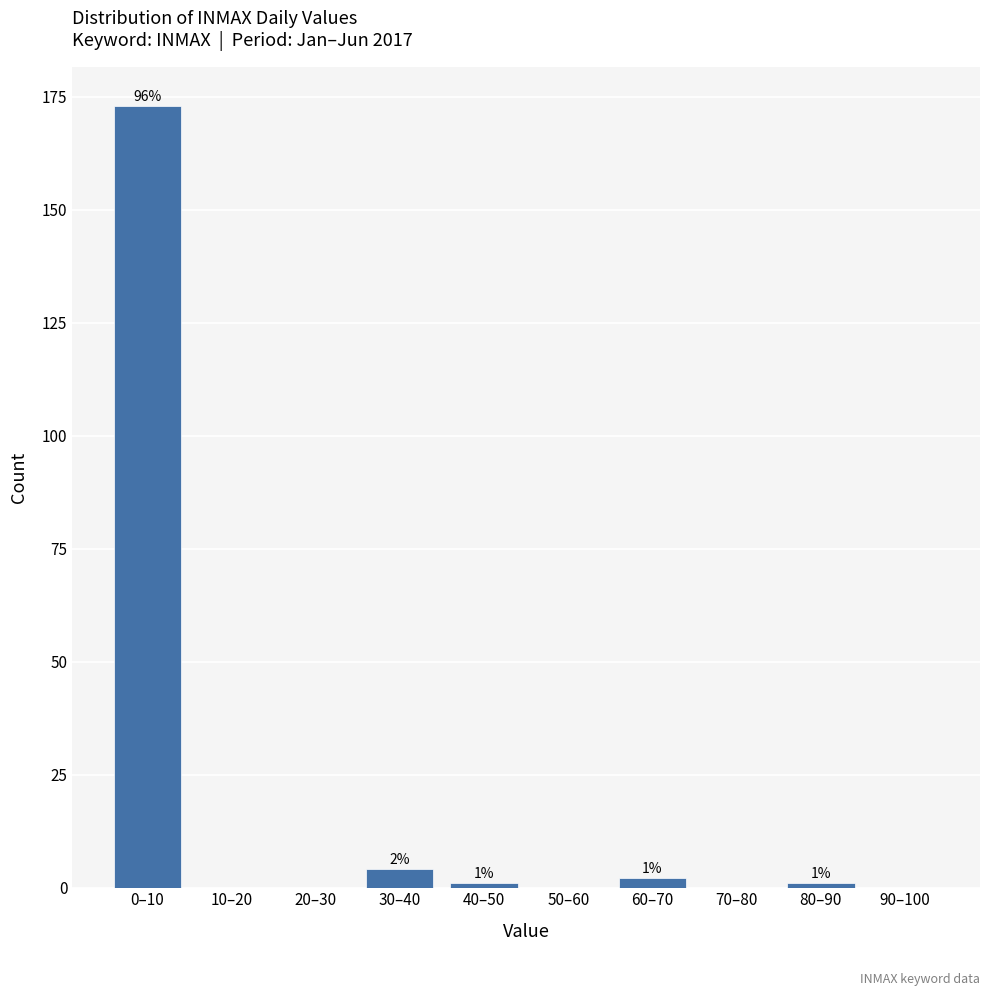

Reading right to left, extract all data points from this chart.

90–100=0	80–90=1	70–80=0	60–70=2	50–60=0	40–50=1	30–40=4	20–30=0	10–20=0	0–10=173